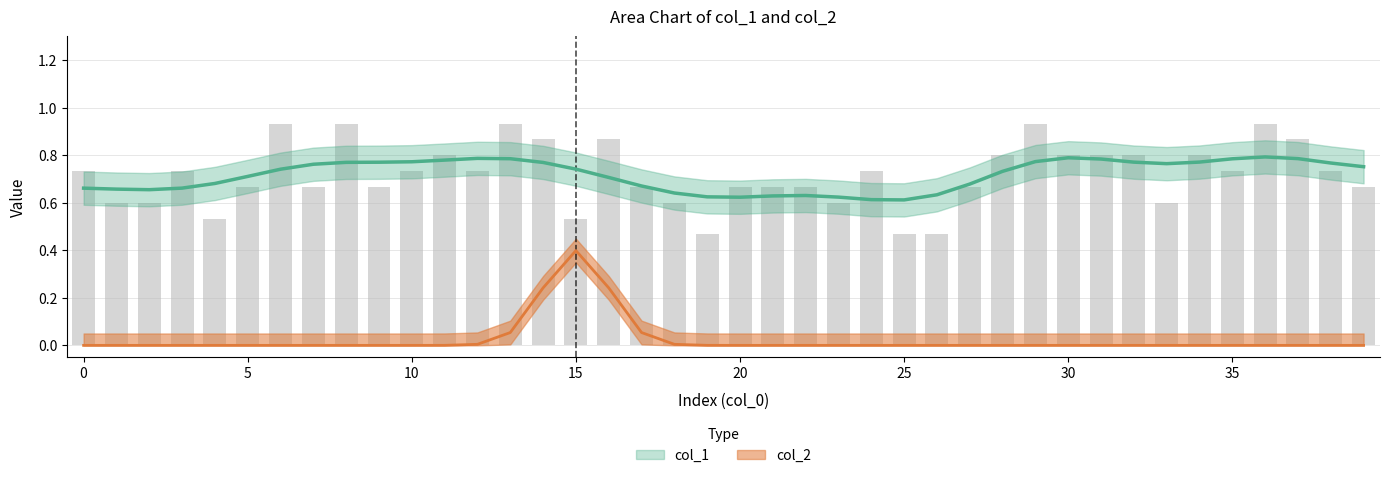

Is it true that the value at 39 is 0.2?

False